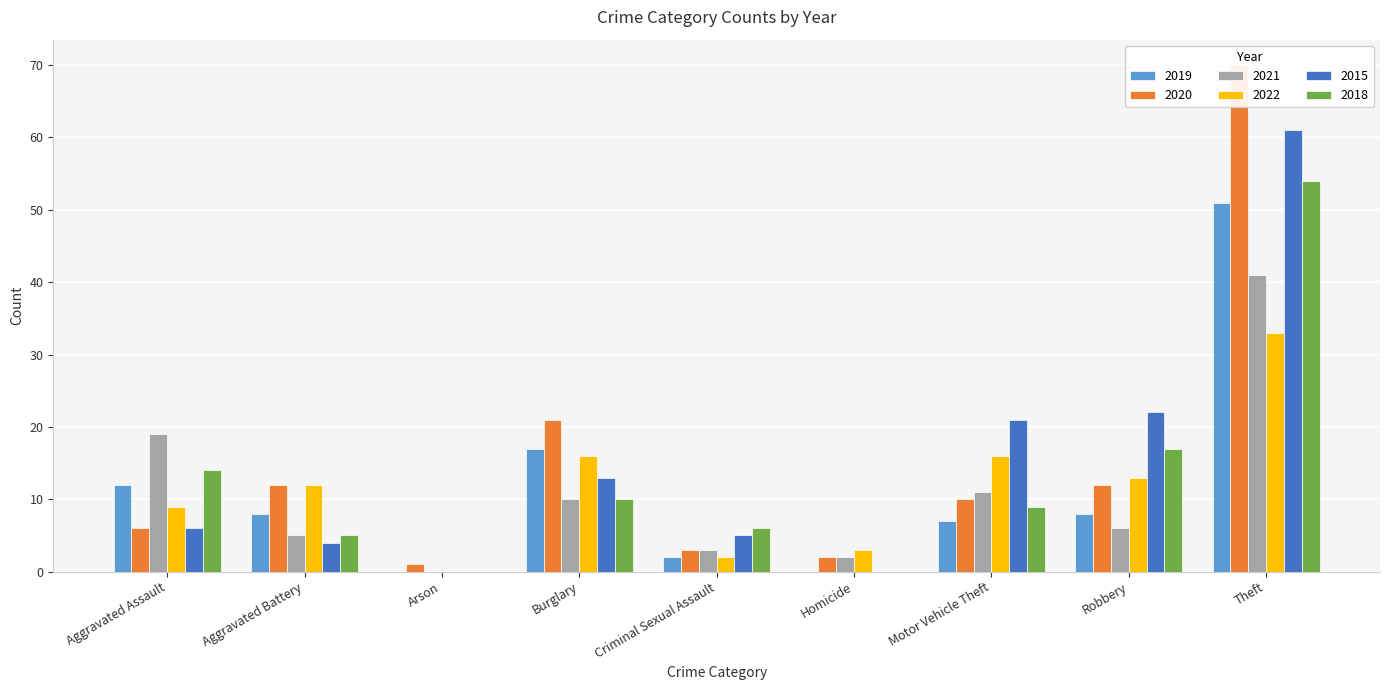

What is the label of the 5th bar from the left?

Criminal Sexual Assault